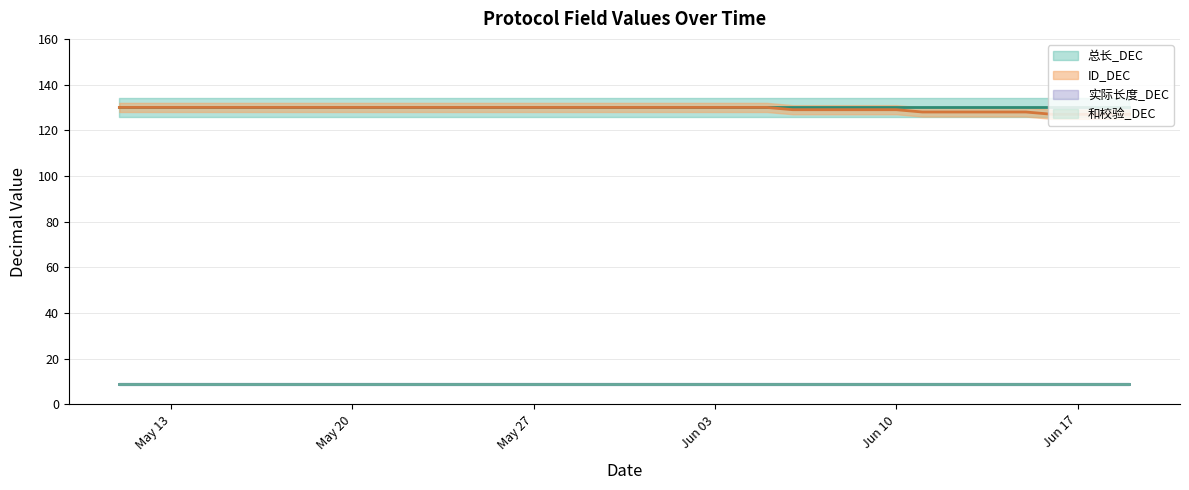

Reading left to right, list all the values displayed in this chart.

实际长度_DEC: 2025-05-11=9	2025-05-12=9	2025-05-13=9	2025-05-14=9	2025-05-15=9	2025-05-16=9	2025-05-17=9	2025-05-18=9	2025-05-19=9	2025-05-20=9	2025-05-21=9	2025-05-22=9	2025-05-23=9	2025-05-24=9	2025-05-25=9	2025-05-26=9	2025-05-27=9	2025-05-28=9	2025-05-29=9	2025-05-30=9	2025-05-31=9	2025-06-01=9	2025-06-02=9	2025-06-03=9	2025-06-04=9	2025-06-05=9	2025-06-06=9	2025-06-07=9	2025-06-08=9	2025-06-09=9	2025-06-10=9	2025-06-11=9	2025-06-12=9	2025-06-13=9	2025-06-14=9	2025-06-15=9	2025-06-16=9	2025-06-17=9	2025-06-18=9	2025-06-19=9
总长_DEC: 2025-05-11=130	2025-05-12=130	2025-05-13=130	2025-05-14=130	2025-05-15=130	2025-05-16=130	2025-05-17=130	2025-05-18=130	2025-05-19=130	2025-05-20=130	2025-05-21=130	2025-05-22=130	2025-05-23=130	2025-05-24=130	2025-05-25=130	2025-05-26=130	2025-05-27=130	2025-05-28=130	2025-05-29=130	2025-05-30=130	2025-05-31=130	2025-06-01=130	2025-06-02=130	2025-06-03=130	2025-06-04=130	2025-06-05=130	2025-06-06=130	2025-06-07=130	2025-06-08=130	2025-06-09=130	2025-06-10=130	2025-06-11=130	2025-06-12=130	2025-06-13=130	2025-06-14=130	2025-06-15=130	2025-06-16=130	2025-06-17=130	2025-06-18=130	2025-06-19=130
ID_DEC: 2025-05-11=130	2025-05-12=130	2025-05-13=130	2025-05-14=130	2025-05-15=130	2025-05-16=130	2025-05-17=130	2025-05-18=130	2025-05-19=130	2025-05-20=130	2025-05-21=130	2025-05-22=130	2025-05-23=130	2025-05-24=130	2025-05-25=130	2025-05-26=130	2025-05-27=130	2025-05-28=130	2025-05-29=130	2025-05-30=130	2025-05-31=130	2025-06-01=130	2025-06-02=130	2025-06-03=130	2025-06-04=130	2025-06-05=130	2025-06-06=129	2025-06-07=129	2025-06-08=129	2025-06-09=129	2025-06-10=129	2025-06-11=128	2025-06-12=128	2025-06-13=128	2025-06-14=128	2025-06-15=128	2025-06-16=127	2025-06-17=127	2025-06-18=127	2025-06-19=127
和校验_DEC: 2025-05-11=9	2025-05-12=9	2025-05-13=9	2025-05-14=9	2025-05-15=9	2025-05-16=9	2025-05-17=9	2025-05-18=9	2025-05-19=9	2025-05-20=9	2025-05-21=9	2025-05-22=9	2025-05-23=9	2025-05-24=9	2025-05-25=9	2025-05-26=9	2025-05-27=9	2025-05-28=9	2025-05-29=9	2025-05-30=9	2025-05-31=9	2025-06-01=9	2025-06-02=9	2025-06-03=9	2025-06-04=9	2025-06-05=9	2025-06-06=9	2025-06-07=9	2025-06-08=9	2025-06-09=9	2025-06-10=9	2025-06-11=9	2025-06-12=9	2025-06-13=9	2025-06-14=9	2025-06-15=9	2025-06-16=9	2025-06-17=9	2025-06-18=9	2025-06-19=9